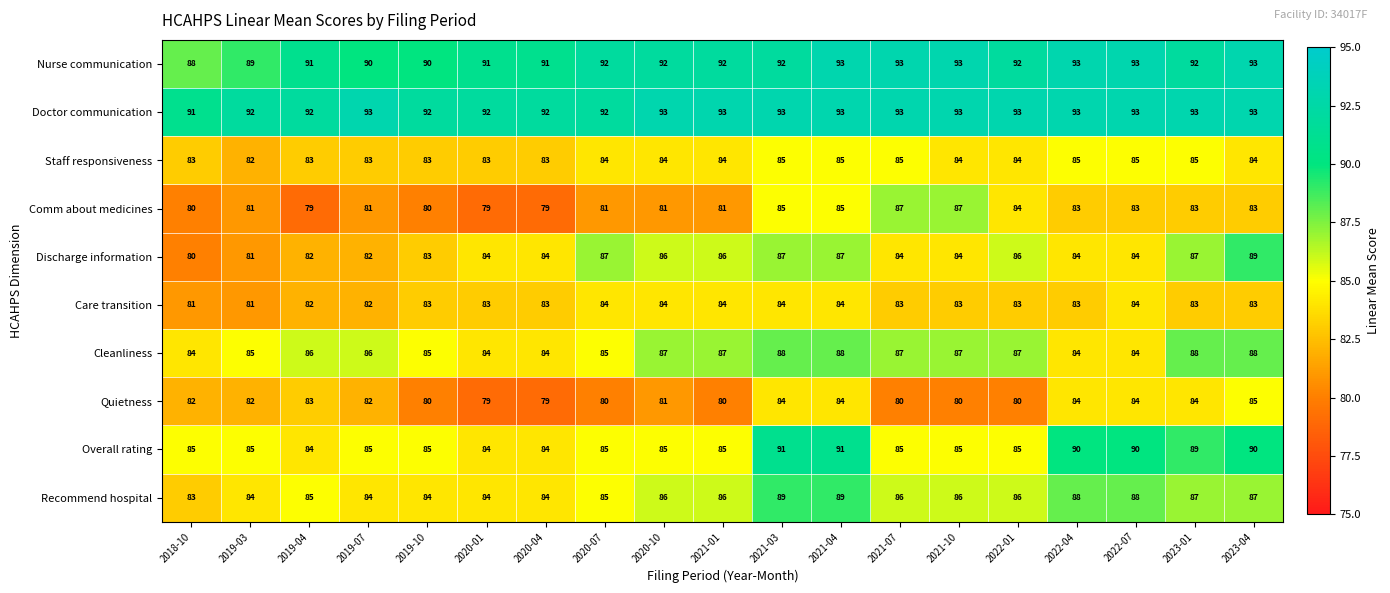

Is it true that Discharge information equals 82 at 2019-07?

True